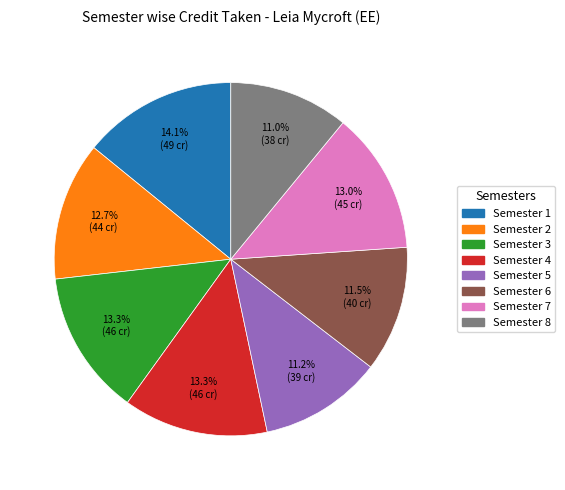

What percentage is the Semester 5 slice, to the nearest percent?

11%